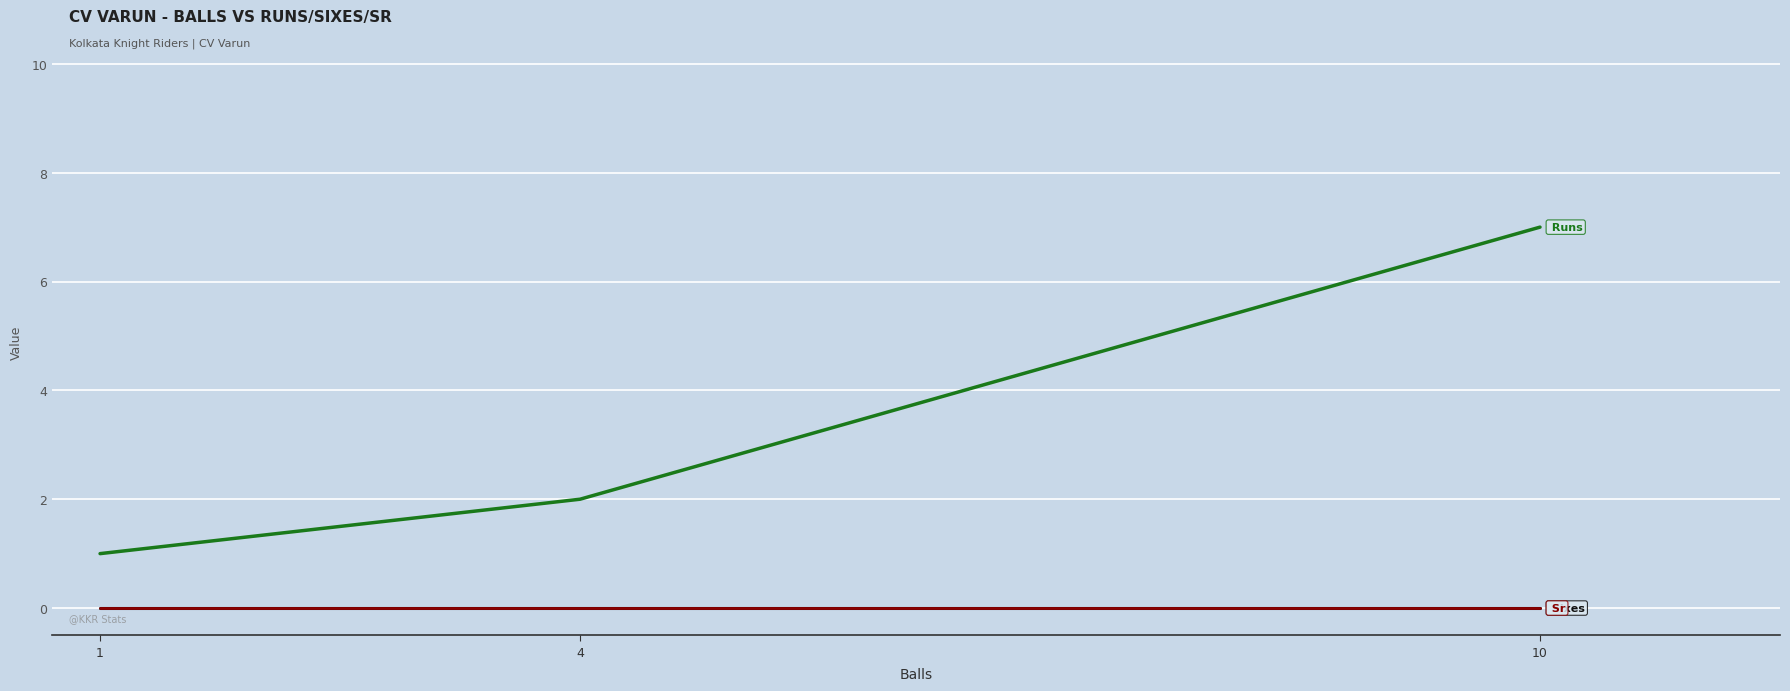

Reading left to right, extract all data points from this chart.

Runs: 1	2	7
Sixes: 0	0	0
Sr: 0	0	0